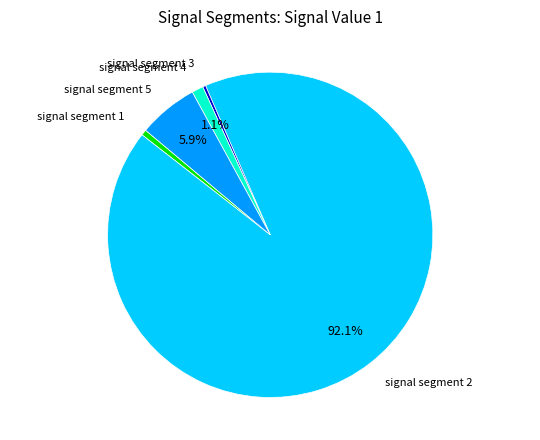

Is there a majority slice in this chart?

Yes